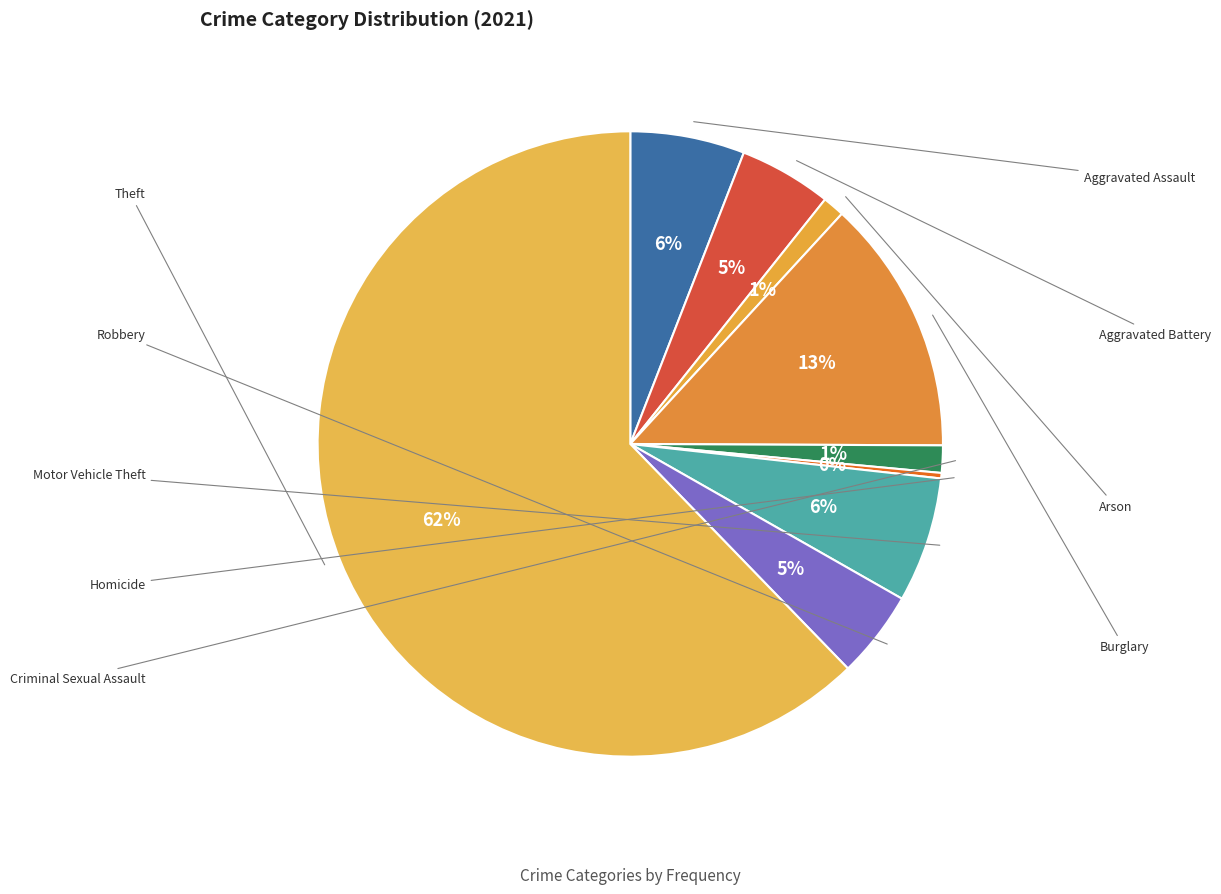

How many segments does this pie chart have?

9